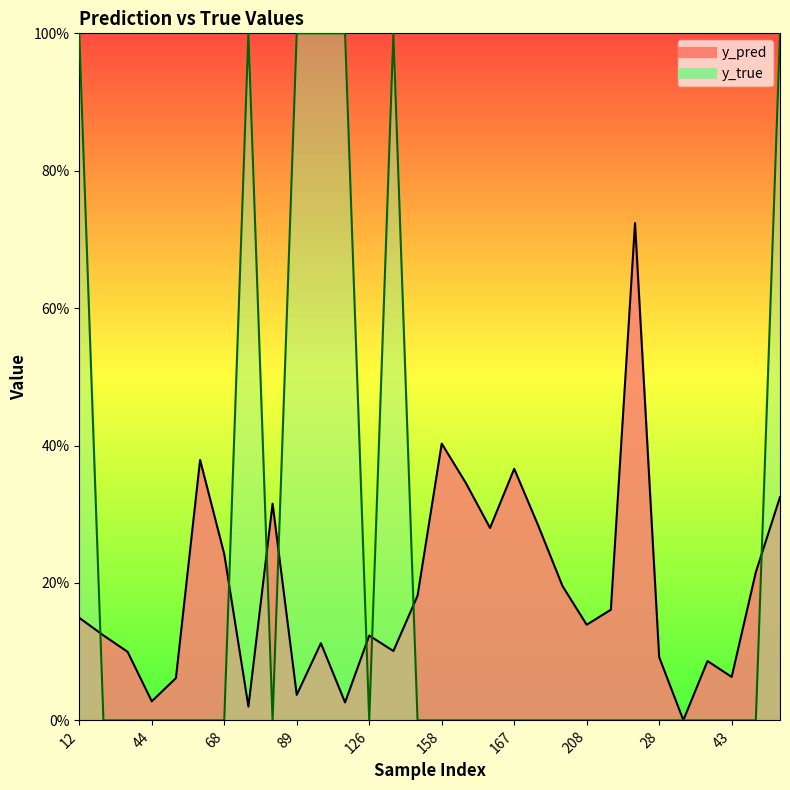

The value of y_pred at 159 is 0.2. True or false?

False